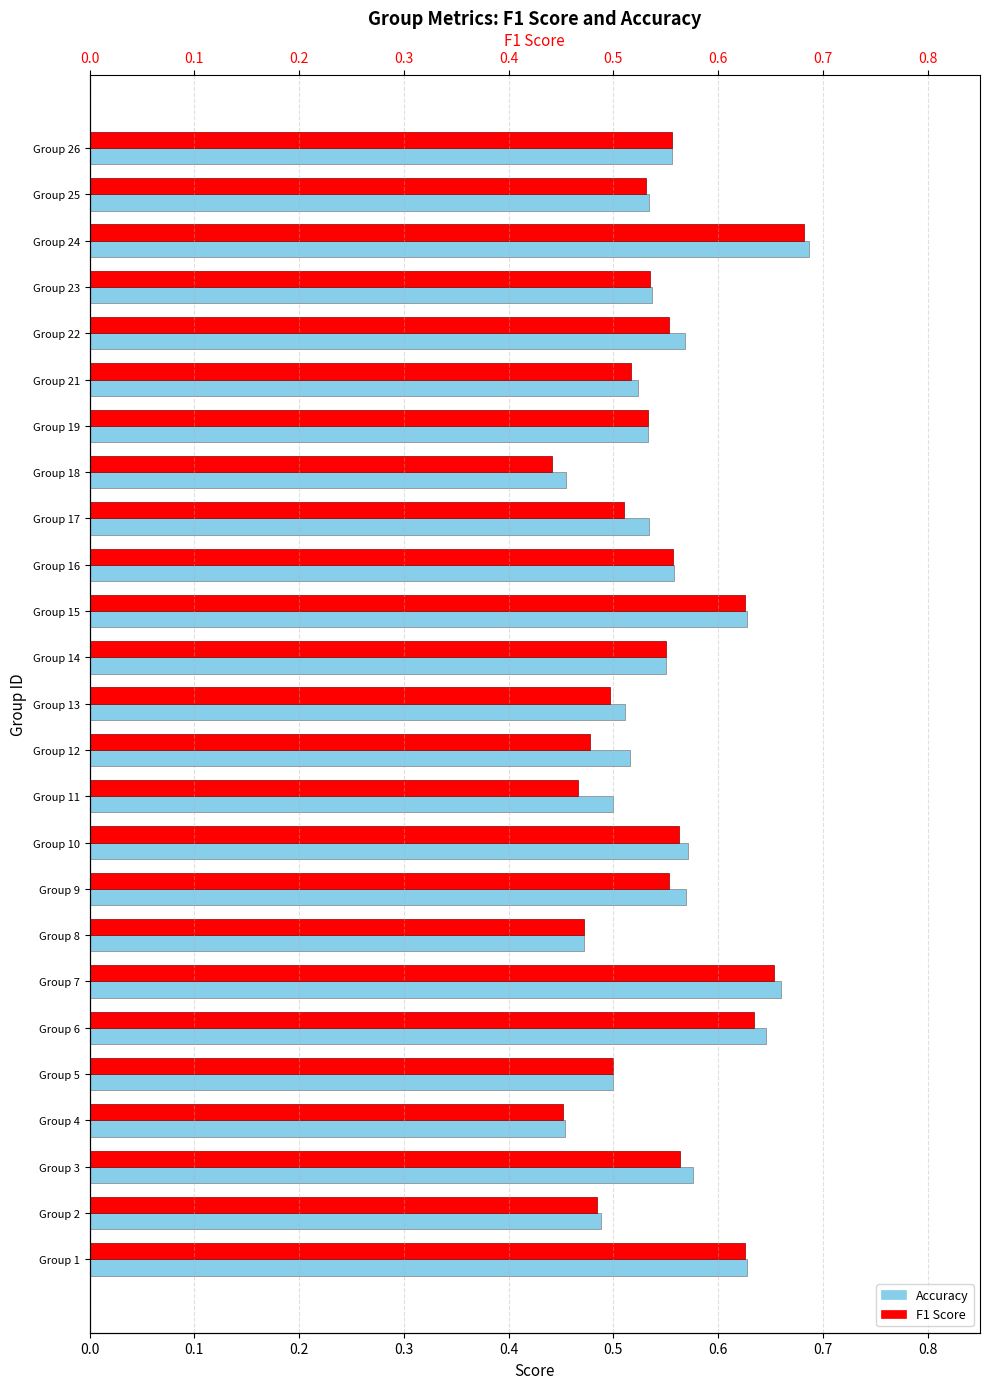

What is the value of the F1 Score bar at the 14th from the left?

0.6